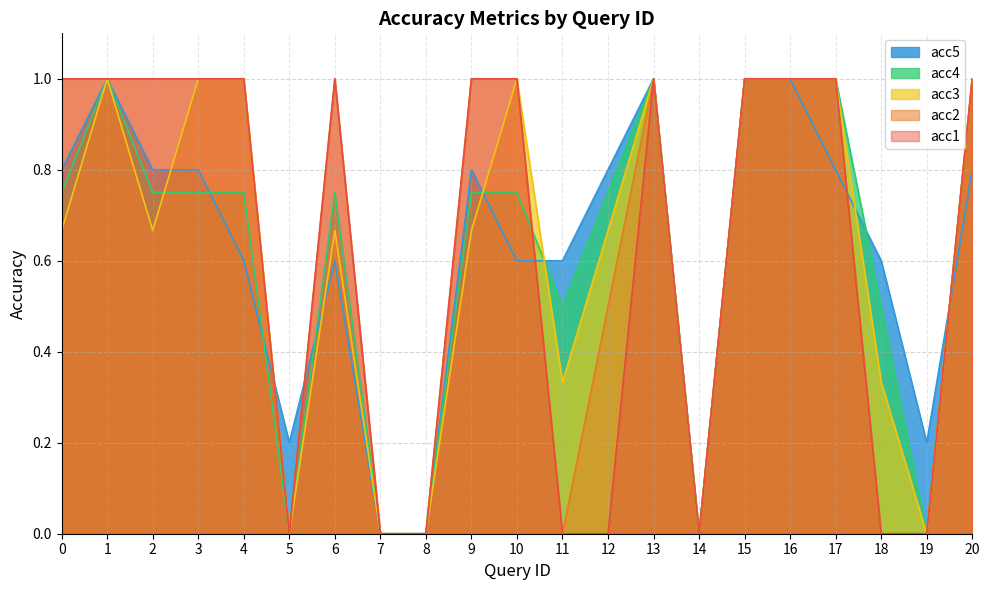

True or false: acc2 has a value of -0.6 at 14.

False